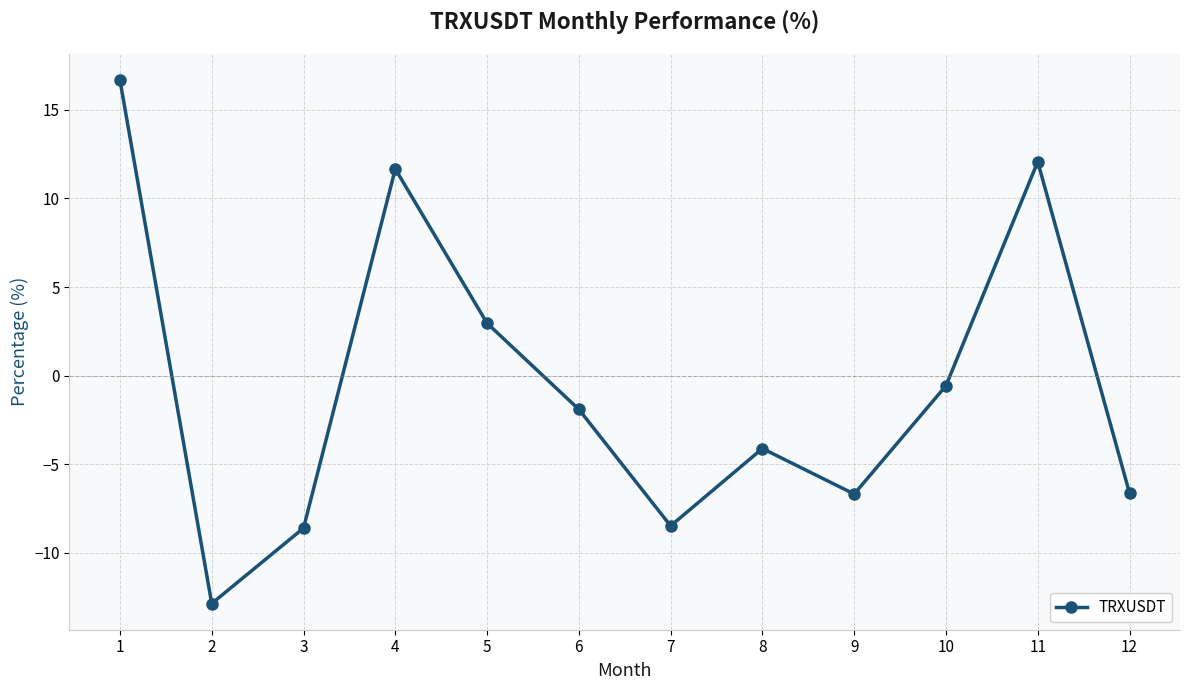

How many values are below -1?

7